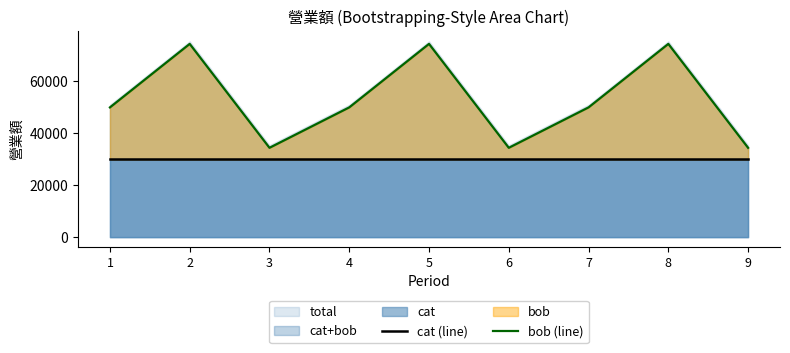

True or false: cat (line) and bob (line) intersect in this chart.

False